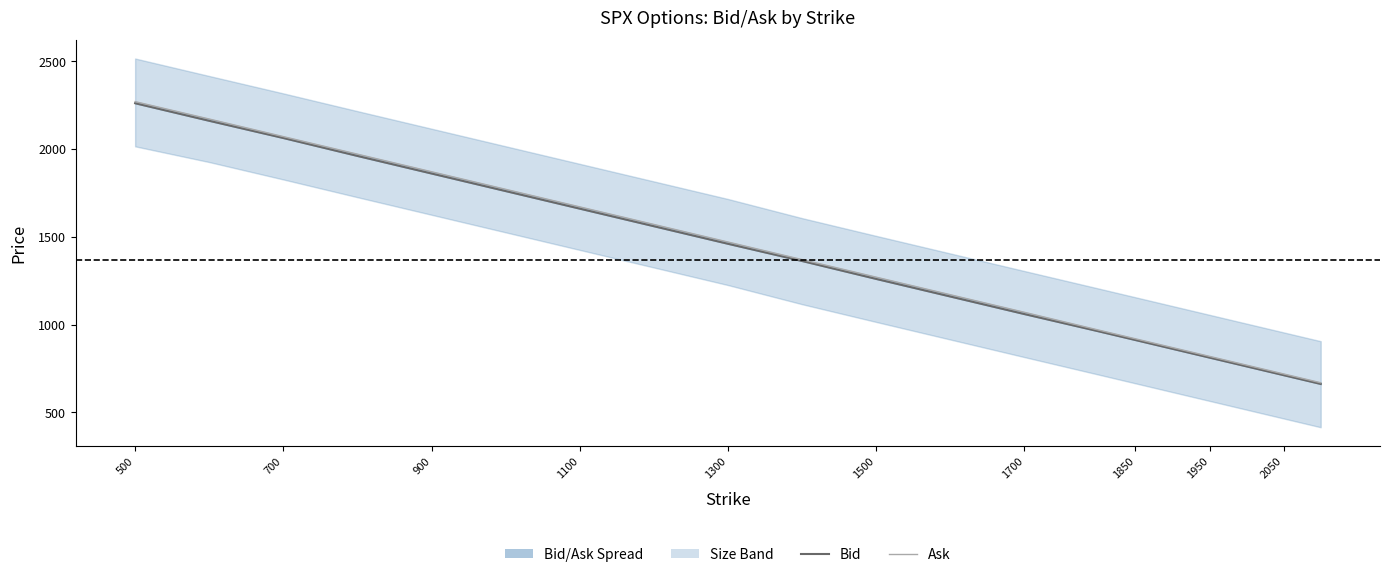

Does the chart display data point markers on the line(s)?

No